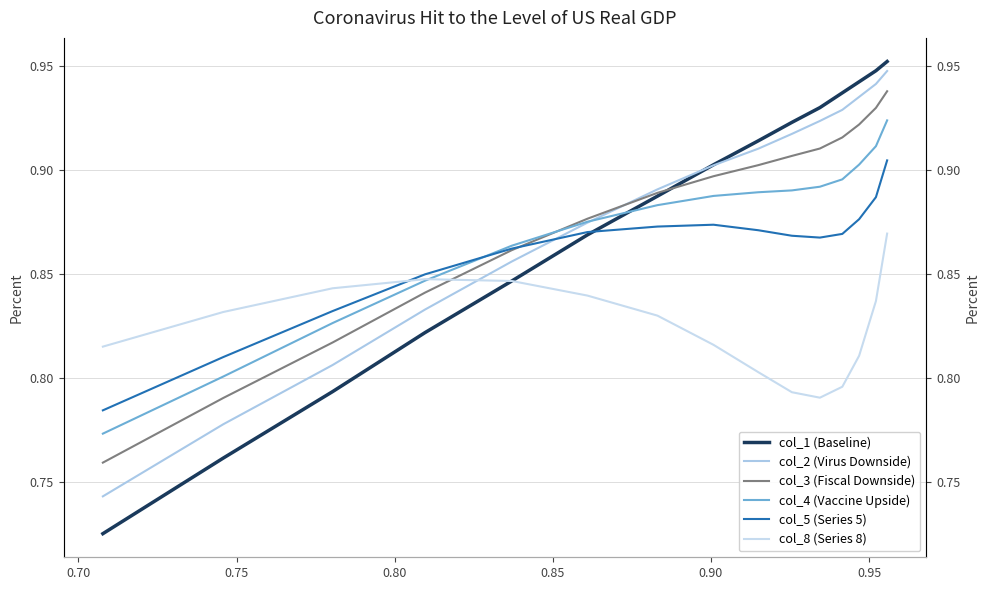

What is the value of the col_3 (Fiscal Downside) point at the 11th from the left?

0.9